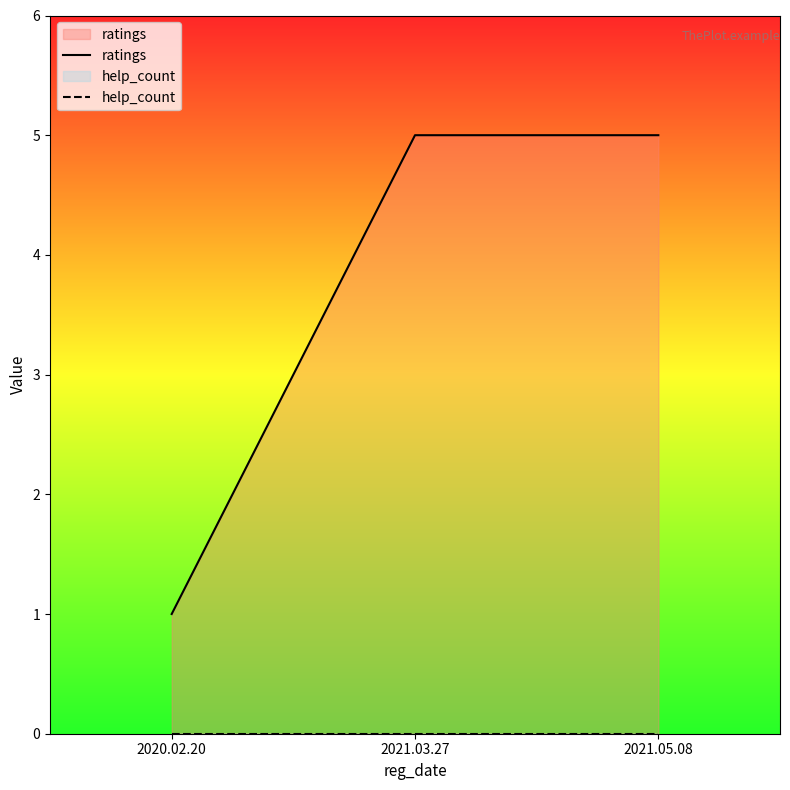

Is it true that ratings equals 5 at 2021.05.08?

True